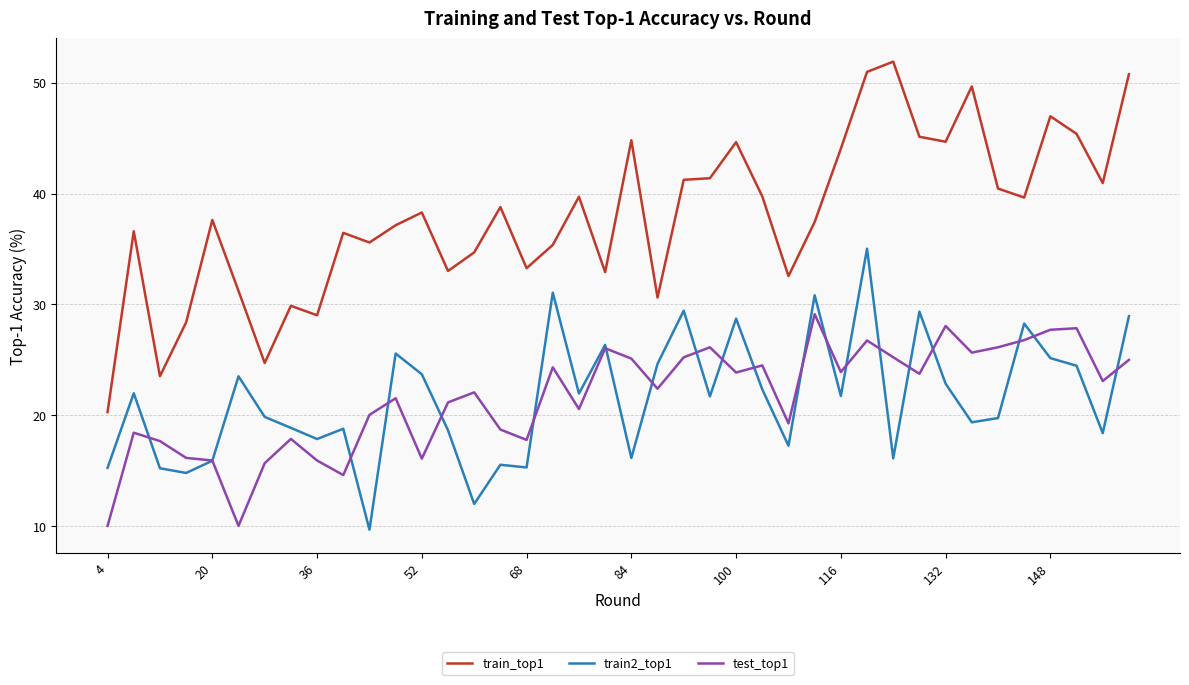

At how many categories does at least one series exceed 43?

11